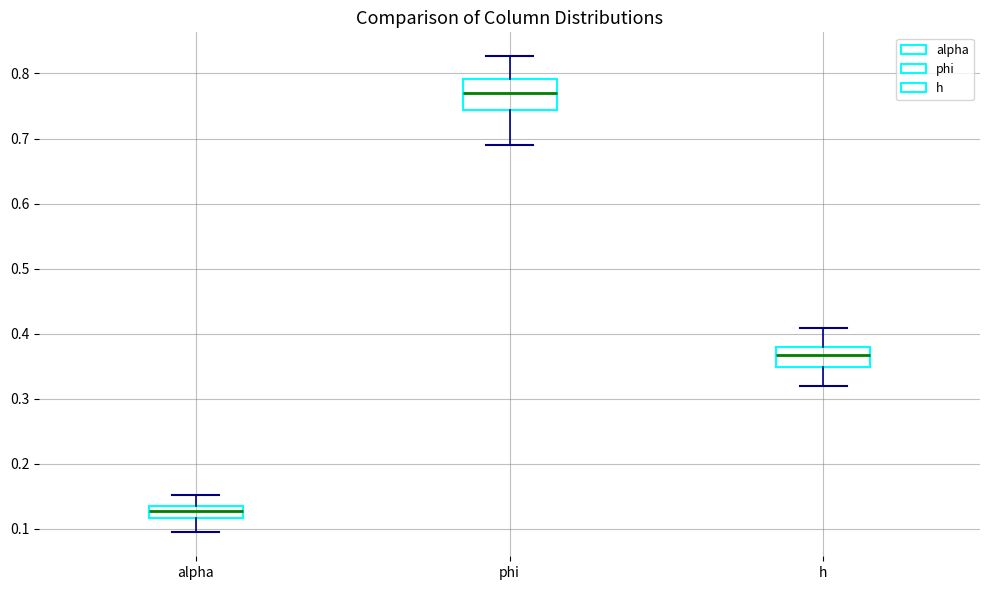

Where is the upper edge of the box for alpha on the y-axis? The values are not printed on the chart, so give them approximately, as read against the axis.

0.14